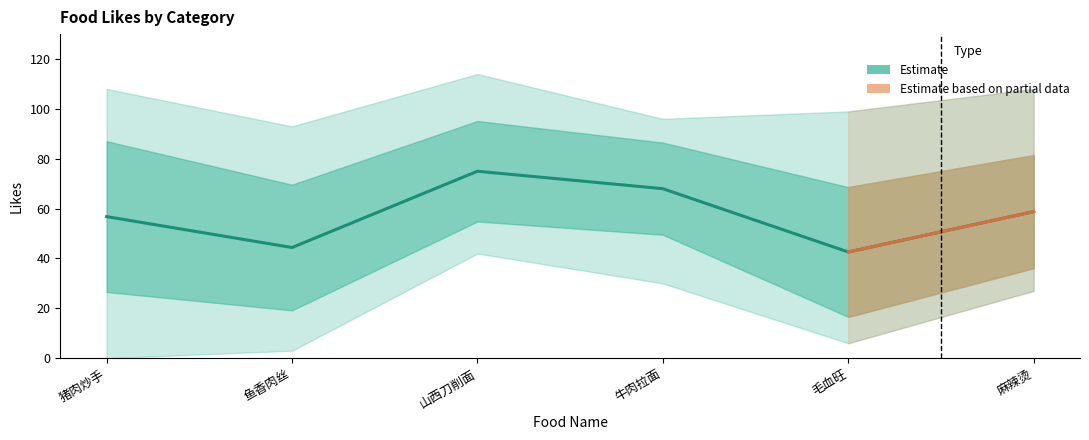

What is the label of the 1st point from the left?

猪肉炒手